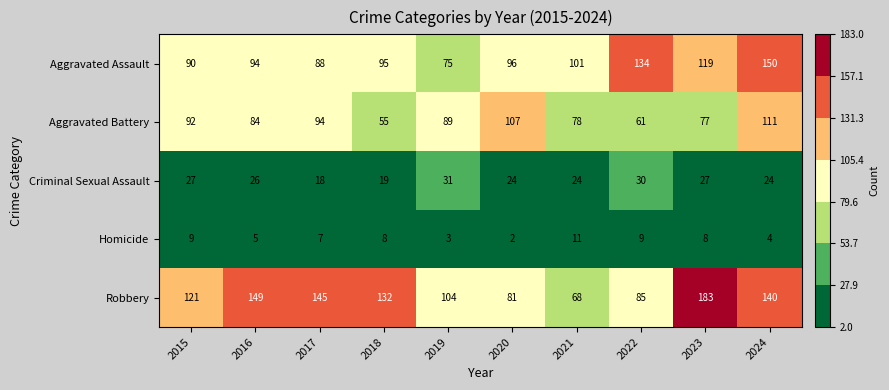

Which series has the widest spread of values?

Robbery